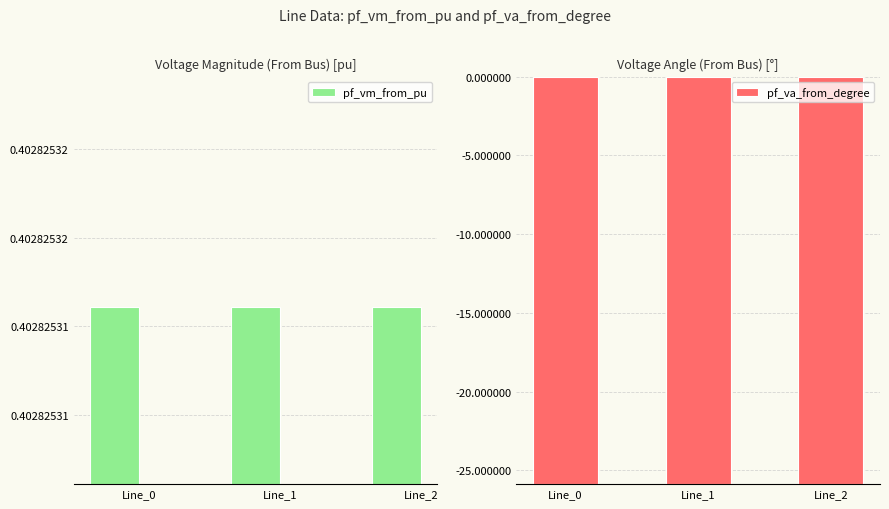

What are all the series names shown in the legend?

pf_vm_from_pu, pf_va_from_degree